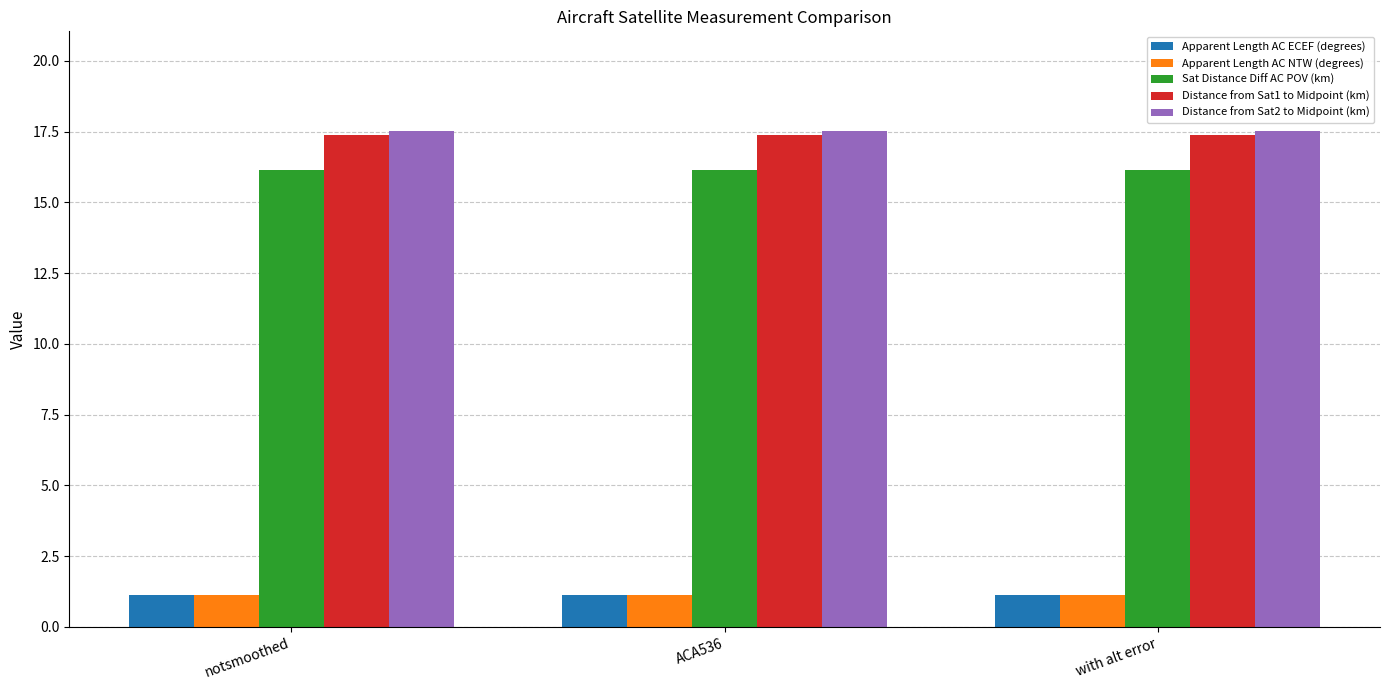

What is the value of the Apparent Length AC NTW (degrees) bar at the 1st from the left?

1.1